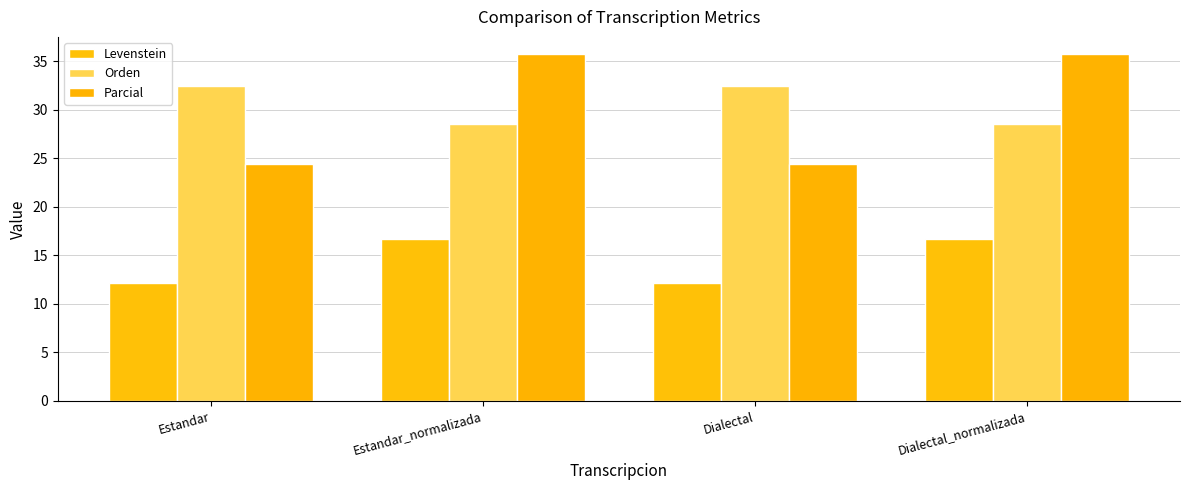

The Parcial series shows 35.7 at Dialectal_normalizada. True or false?

True